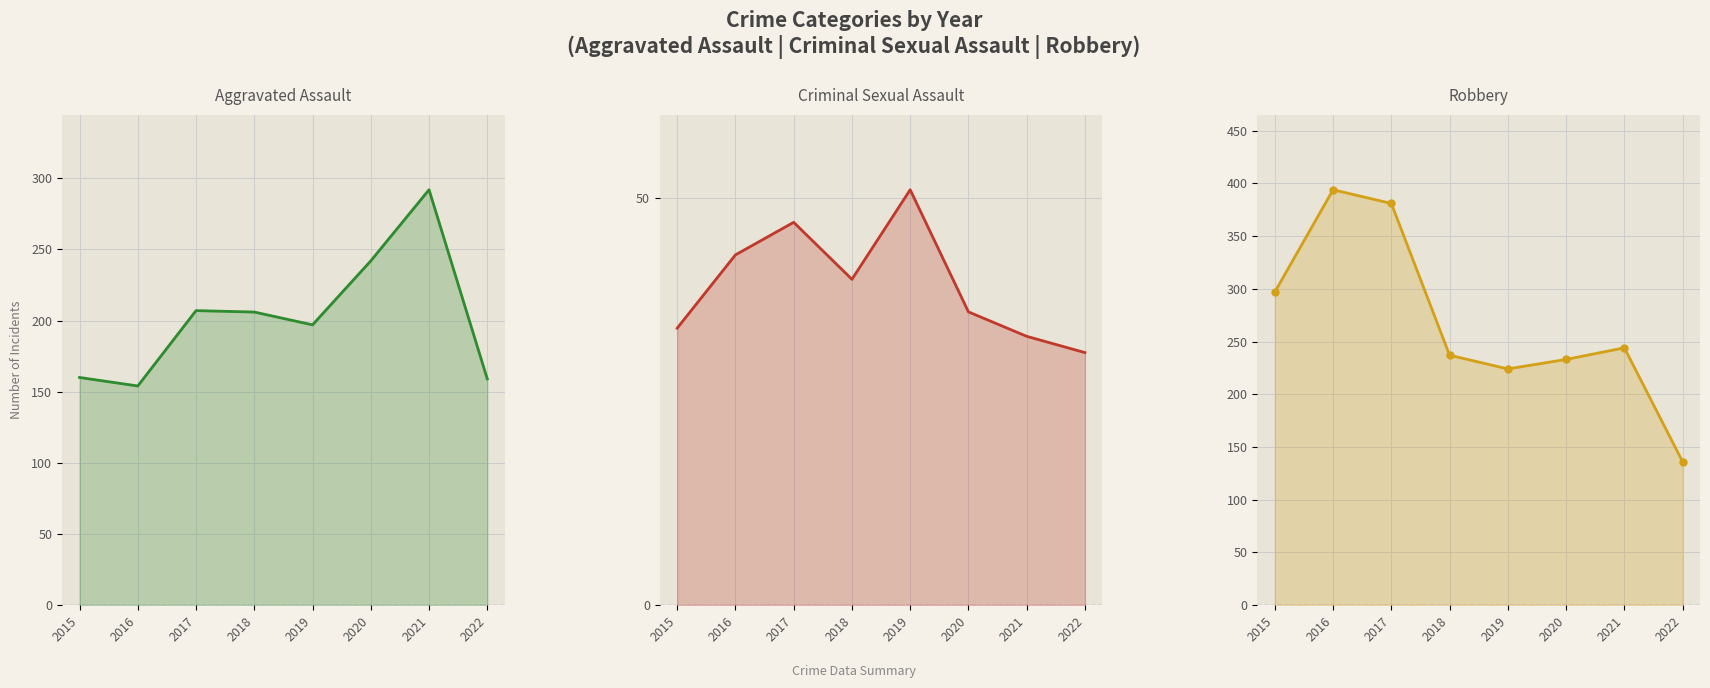

True or false: Robbery and Criminal Sexual Assault cross at least once.

False